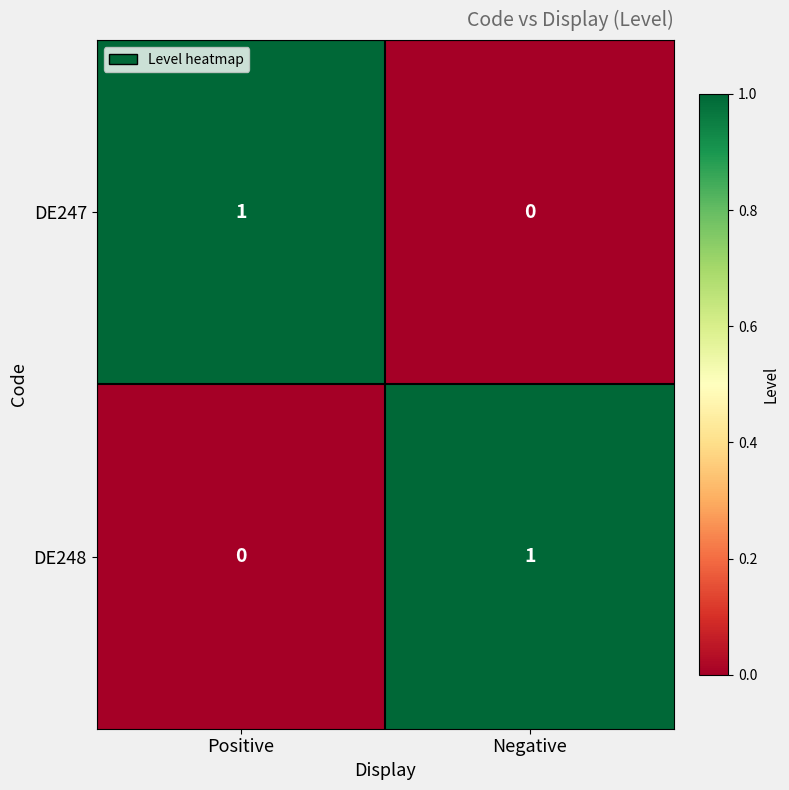

Reading left to right, extract all data points from this chart.

DE247: Positive=1	Negative=0
DE248: Positive=0	Negative=1